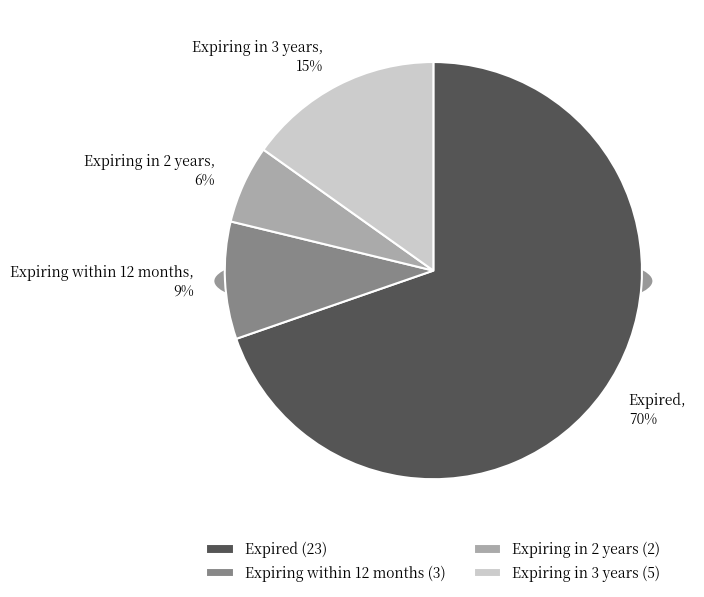

What is the ratio of the value at Expiring within 12 months to the value at Expired?

0.1